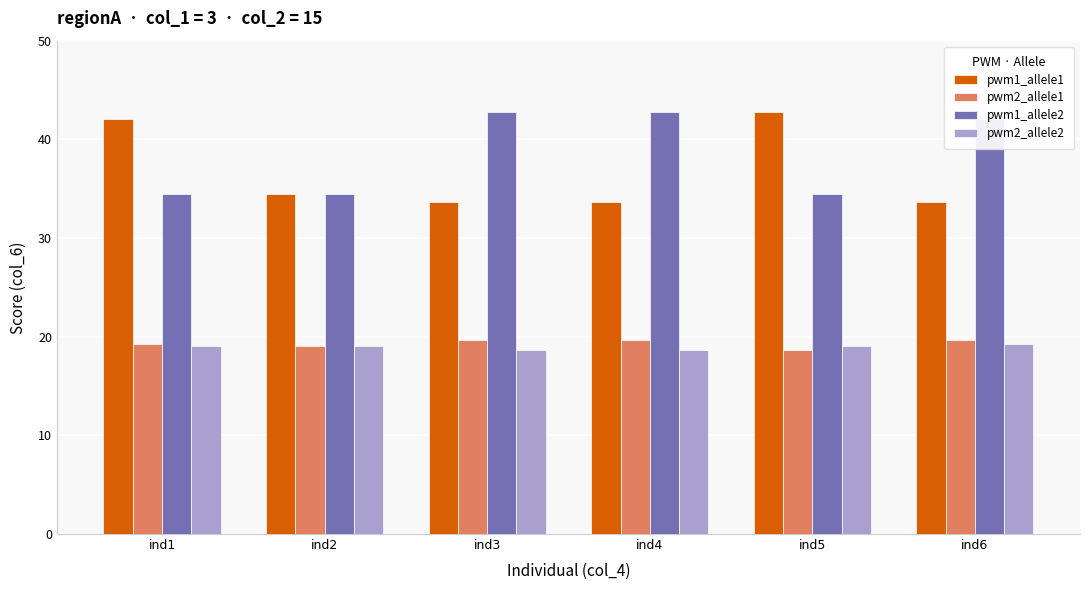

The value of pwm2_allele1 at ind2 is 19.0. True or false?

True